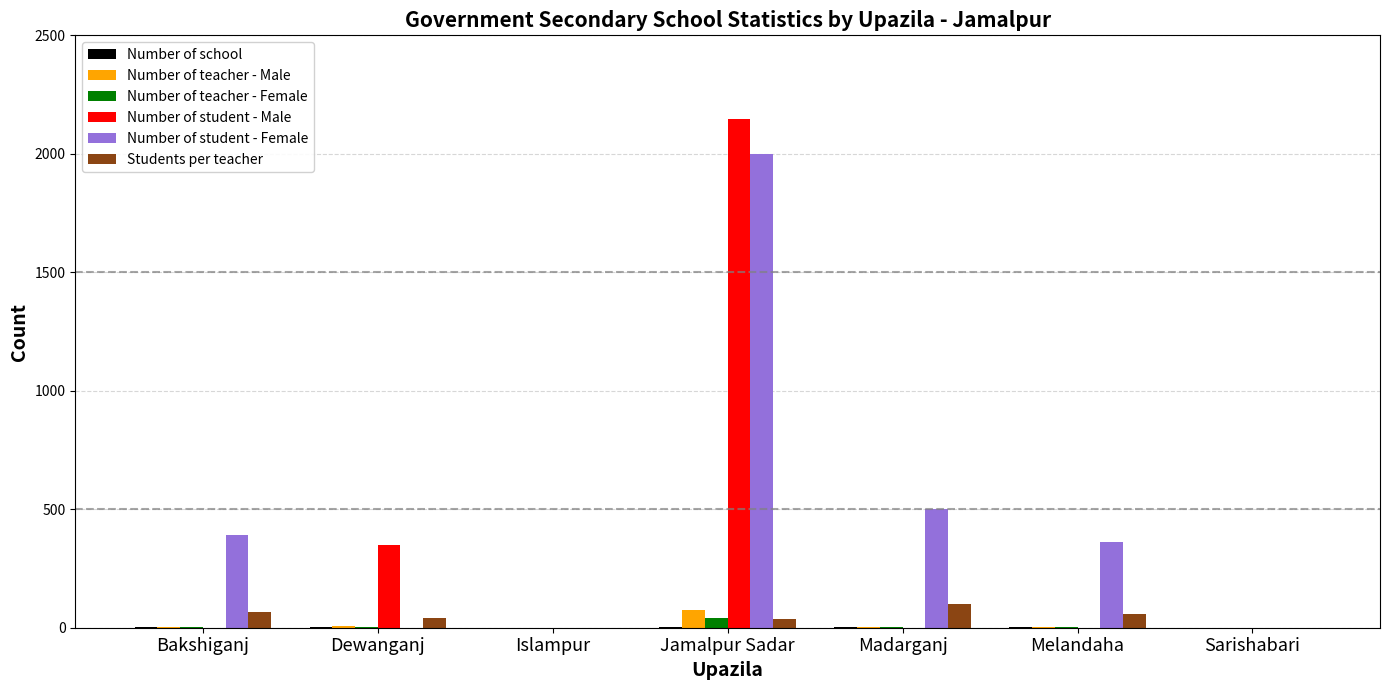

Are the bars grouped side by side (vs. stacked)?

Yes